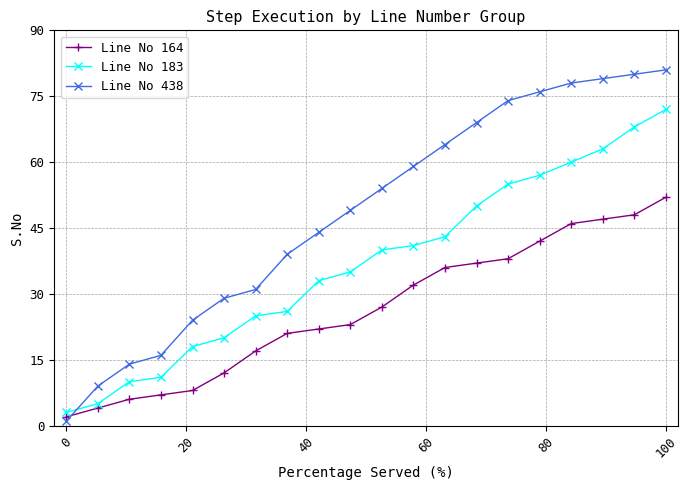

What is the minimum value for Line No 438?

1